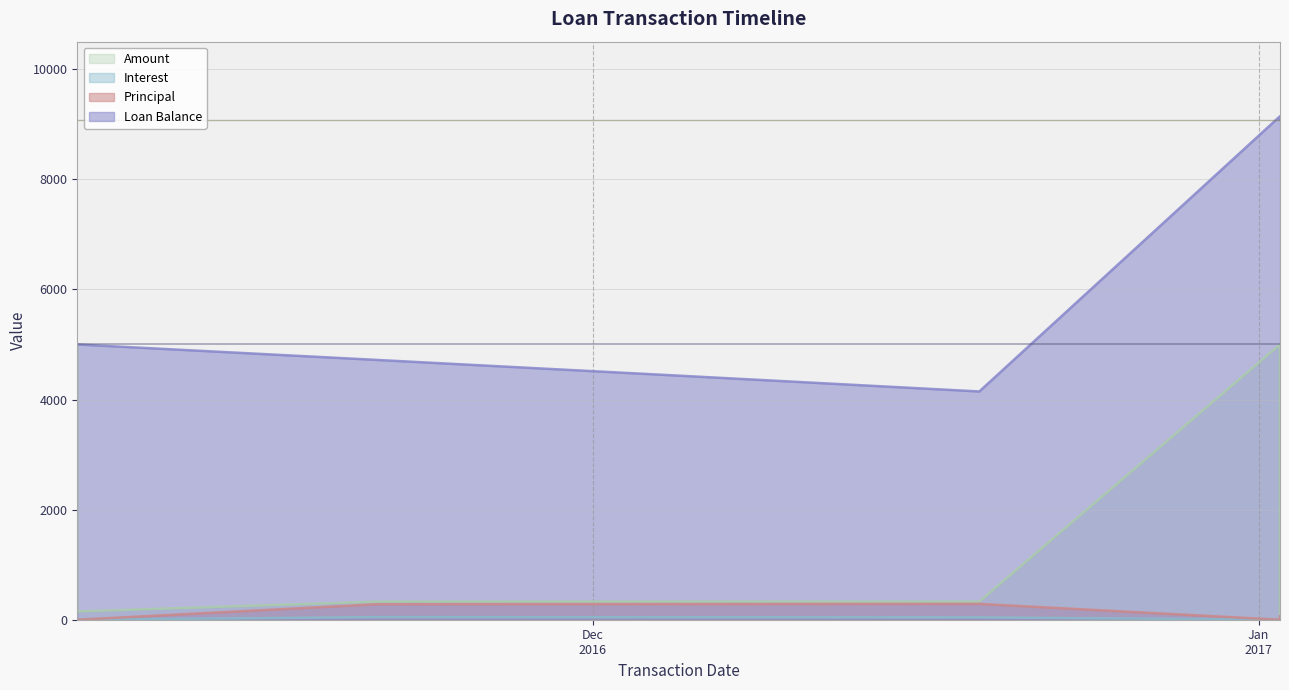

Which series has the widest spread of values?

Loan Balance